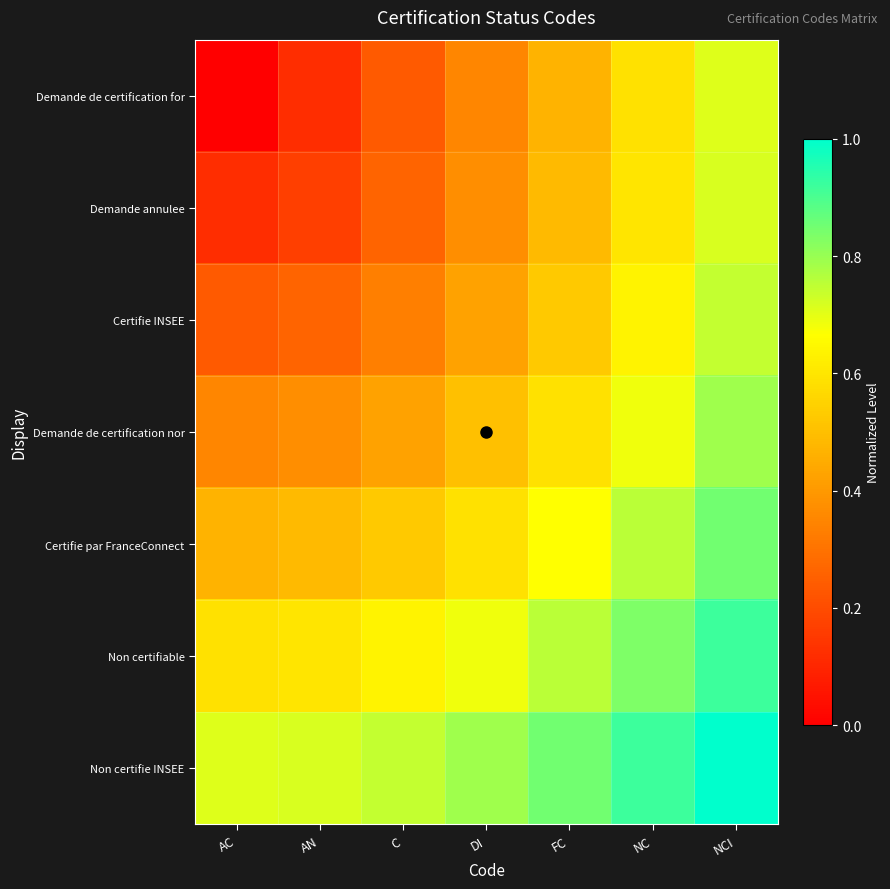

Reading left to right, extract all data points from this chart.

Demande de certification for: AC=0.0	AN=0.1	C=0.2	DI=0.4	FC=0.5	NC=0.6	NCI=0.7
Demande annulee: AC=0.1	AN=0.2	C=0.3	DI=0.4	FC=0.5	NC=0.6	NCI=0.7
Certifie INSEE: AC=0.2	AN=0.3	C=0.3	DI=0.4	FC=0.5	NC=0.6	NCI=0.7
Demande de certification nor: AC=0.4	AN=0.4	C=0.4	DI=0.5	FC=0.6	NC=0.7	NCI=0.8
Certifie par FranceConnect: AC=0.5	AN=0.5	C=0.5	DI=0.6	FC=0.7	NC=0.8	NCI=0.8
Non certifiable: AC=0.6	AN=0.6	C=0.6	DI=0.7	FC=0.8	NC=0.8	NCI=0.9
Non certifie INSEE: AC=0.7	AN=0.7	C=0.7	DI=0.8	FC=0.8	NC=0.9	NCI=1.0